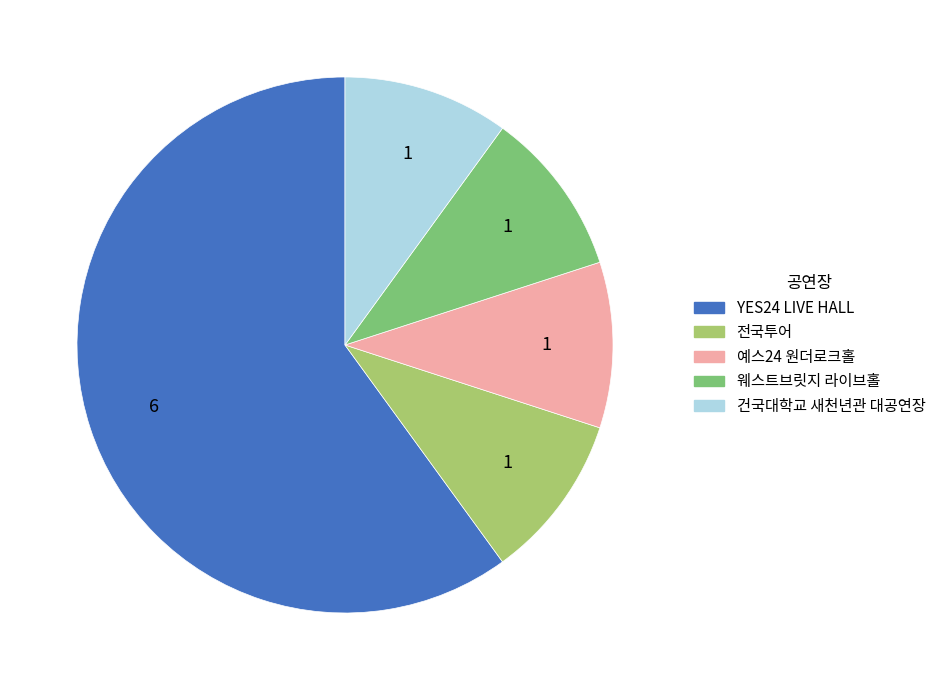

Which category has the biggest portion of the pie?

YES24 LIVE HALL